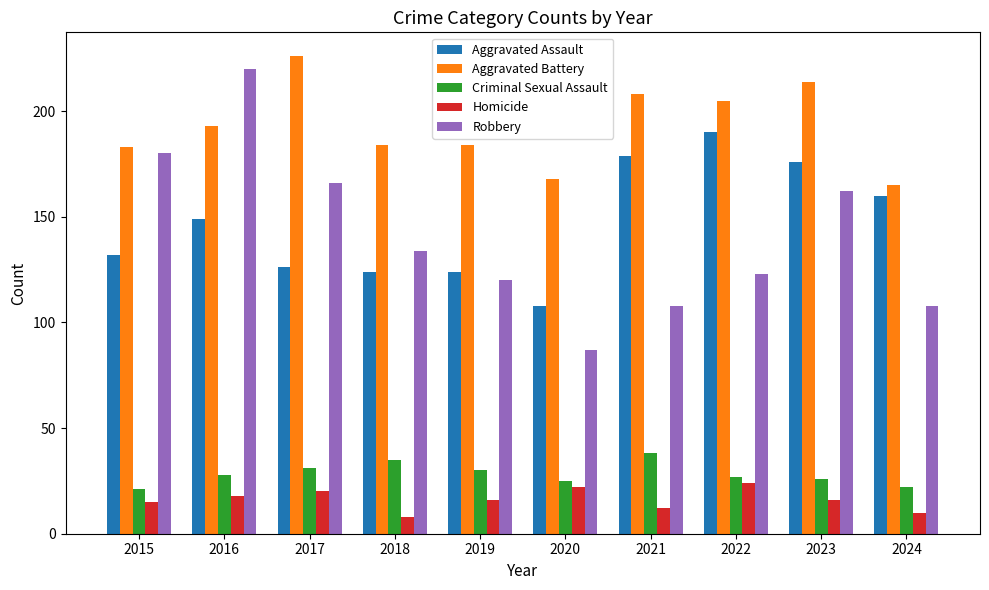

What is the difference between the maximum and second lowest values in the Aggravated Battery series?

58